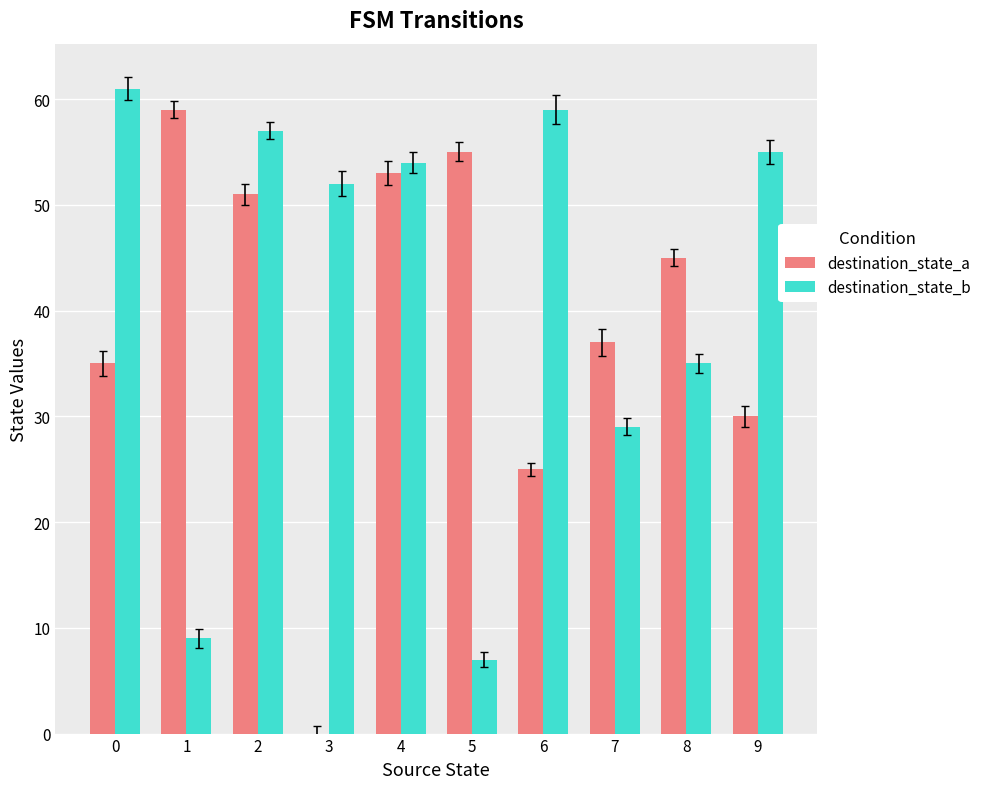

At which label is destination_state_a closest to 29?

9